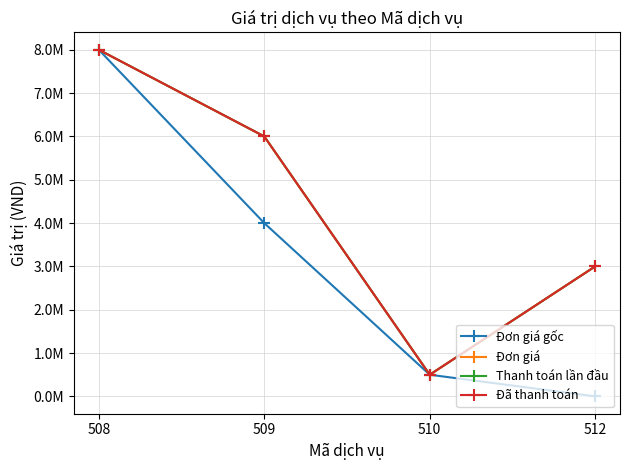

True or false: Thanh toán lần đầu and Đơn giá gốc intersect in this chart.

False